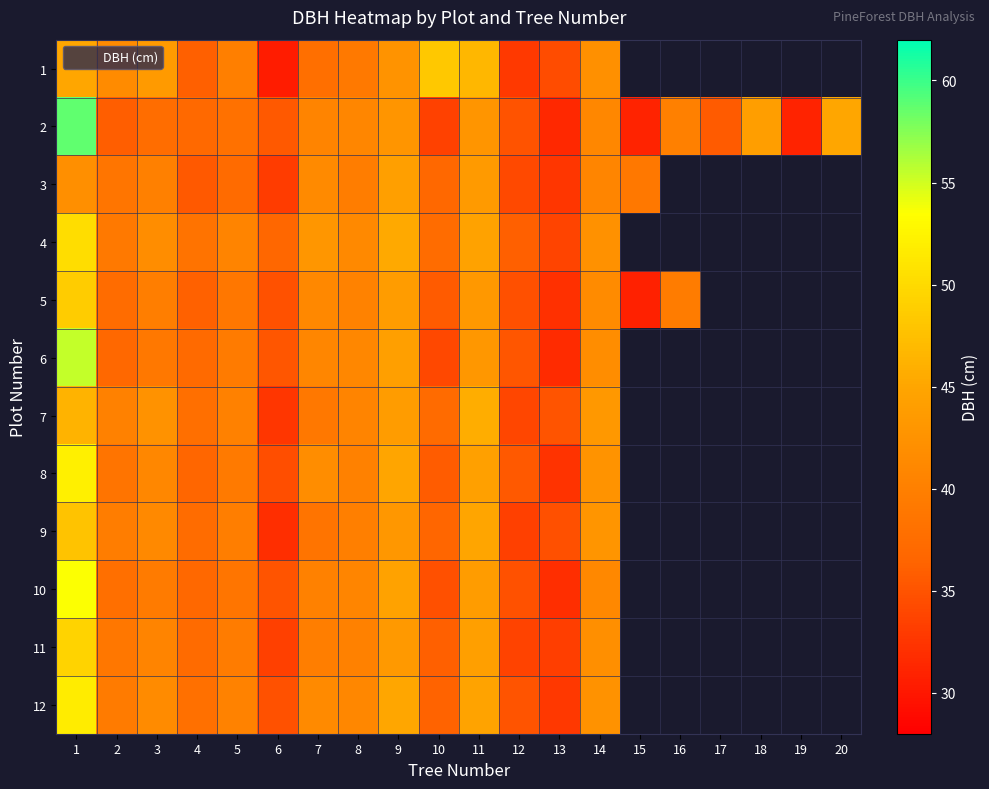

Where is 2 nearest to the value 44?

18